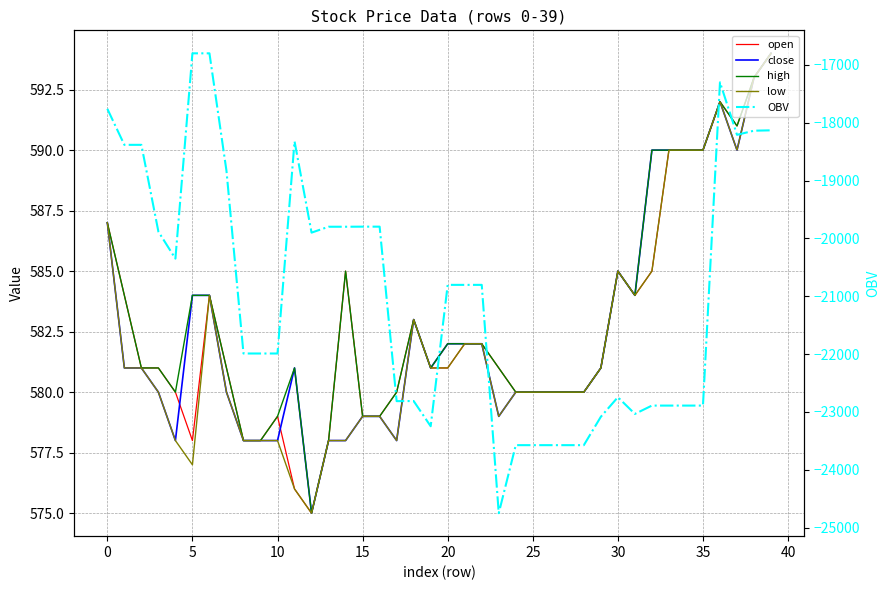

In low, how many points are higher than both neighbors (excluding endpoints)?

4